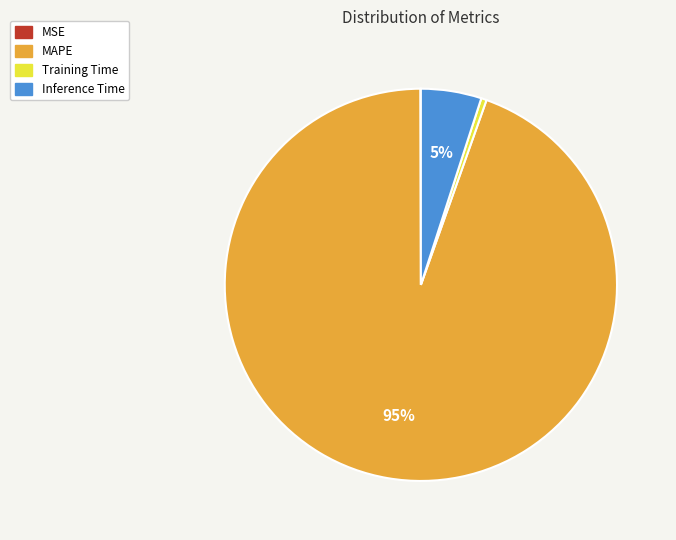

The Inference Time slice represents 17% of the pie. True or false?

False